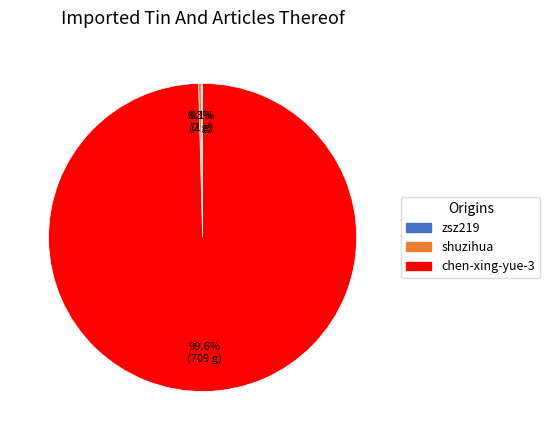

Which slice is the largest?

chen-xing-yue-3